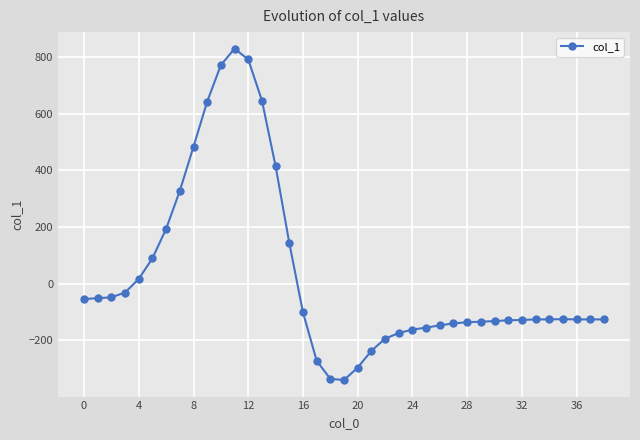

How many series are shown in this chart?

1